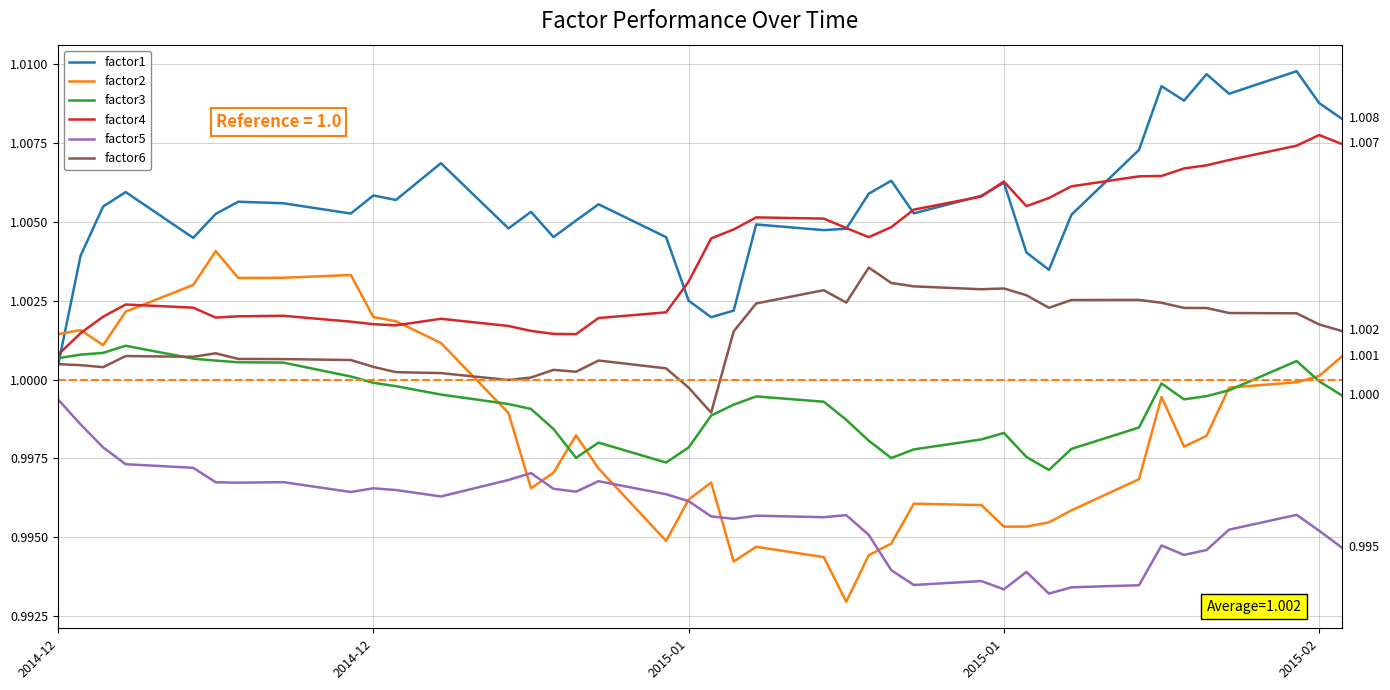

True or false: factor6 and factor5 cross at least once.

False